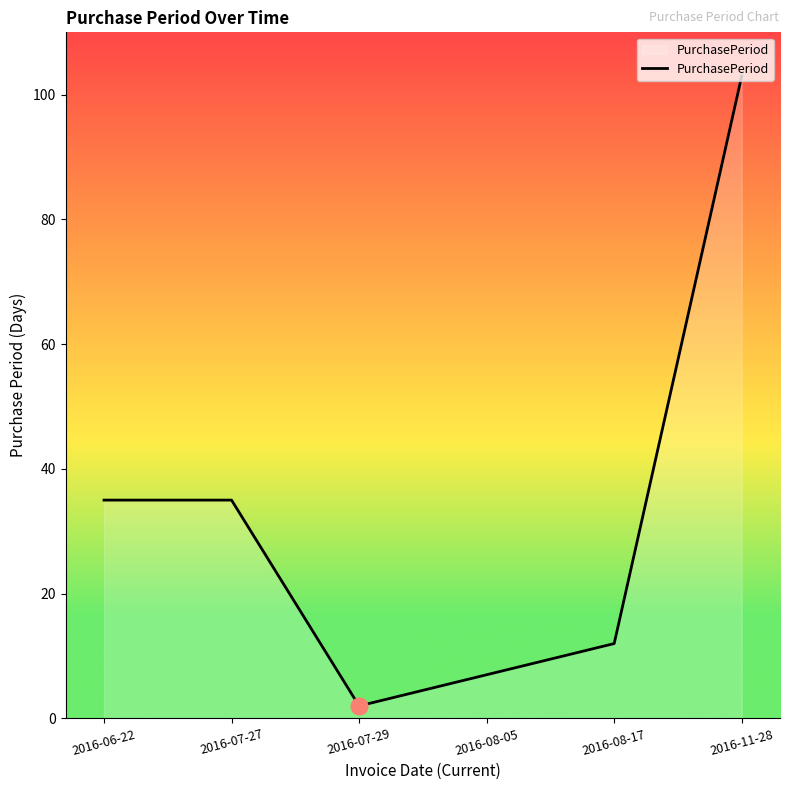

What is the change in value from 2016-06-22 to 2016-08-05?

-28